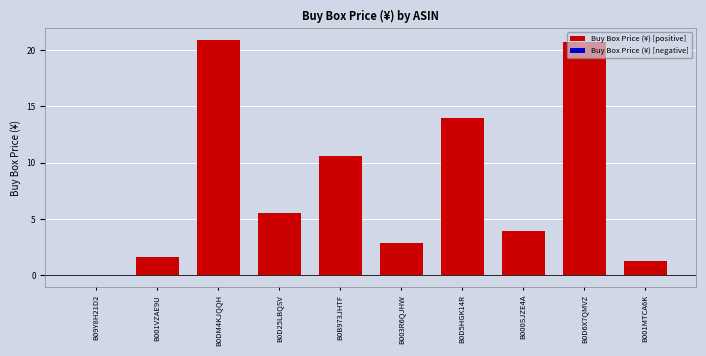

True or false: Buy Box Price (¥) [positive] has a value of -10.3 at B09Y8H21D2.

False